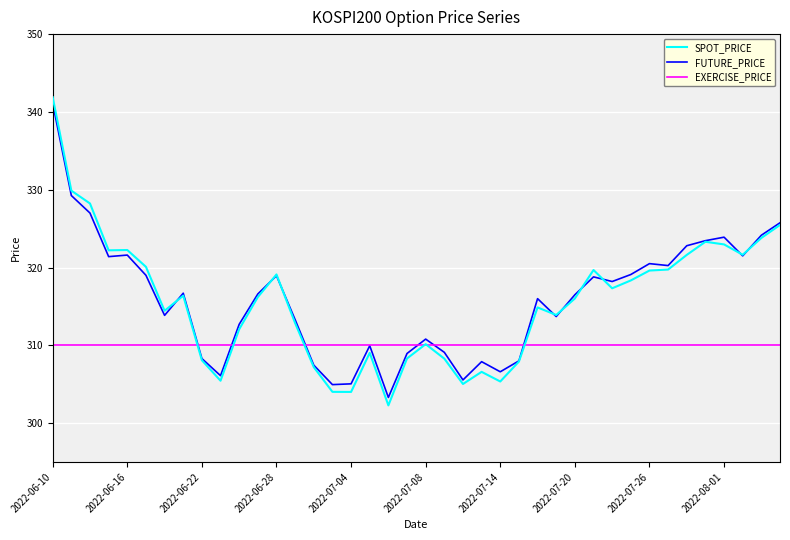

Is this an area chart (filled region under the line)?

No